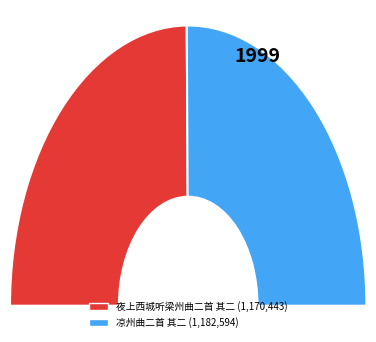

How much of the chart is everything except 夜上西城听梁州曲二首 其二?

50.3%